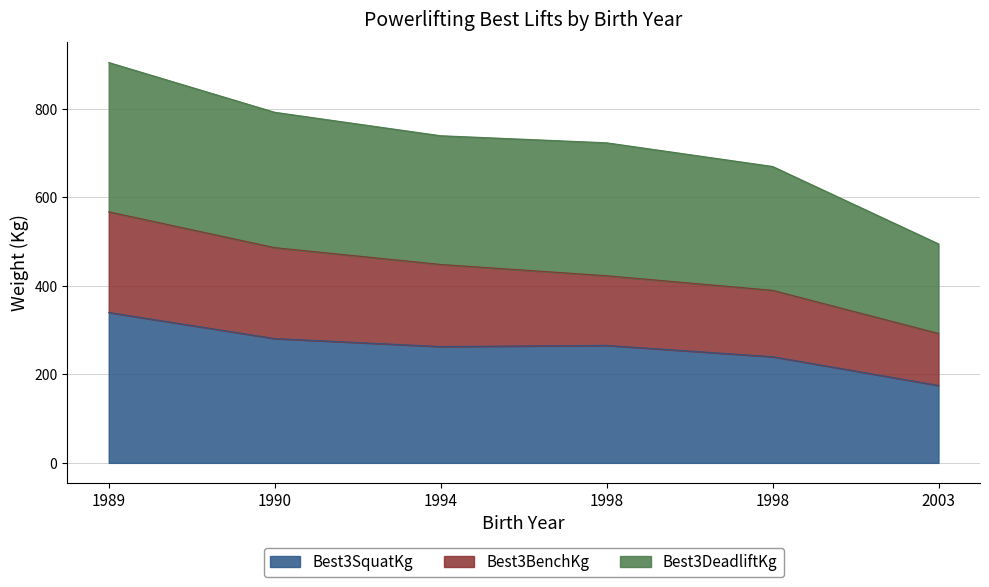

At which label does Best3SquatKg first exceed 265?

1989